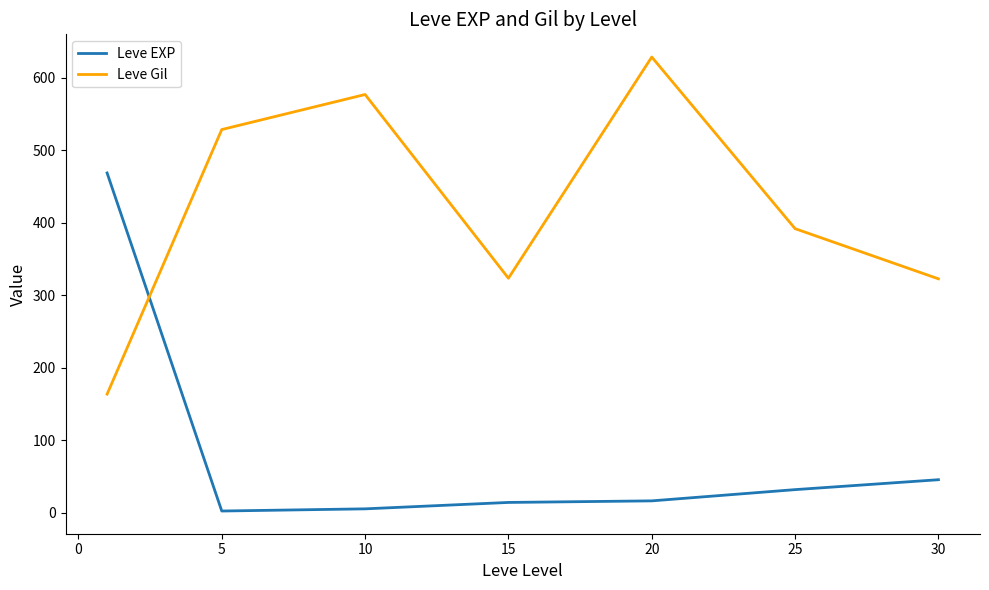

What is the sum of all Leve EXP values?

584.0